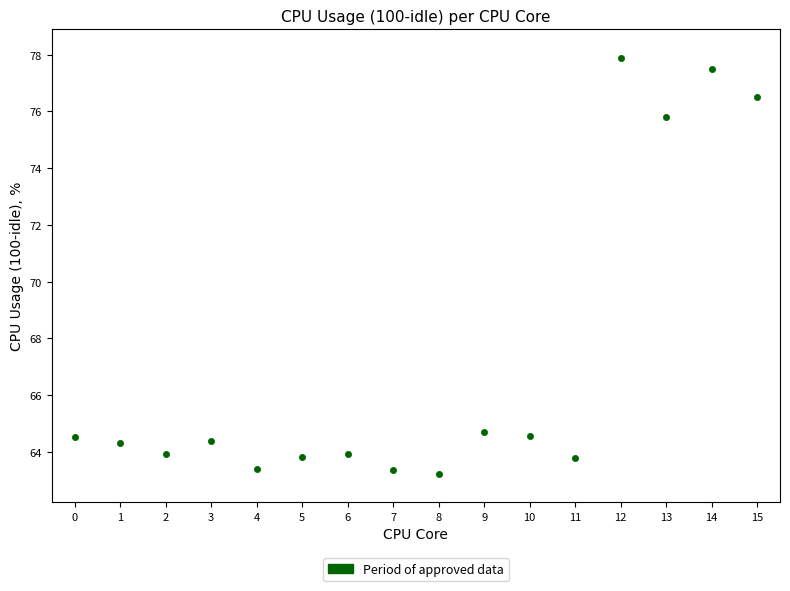

What is the range of Y values (max minus min)?

14.7